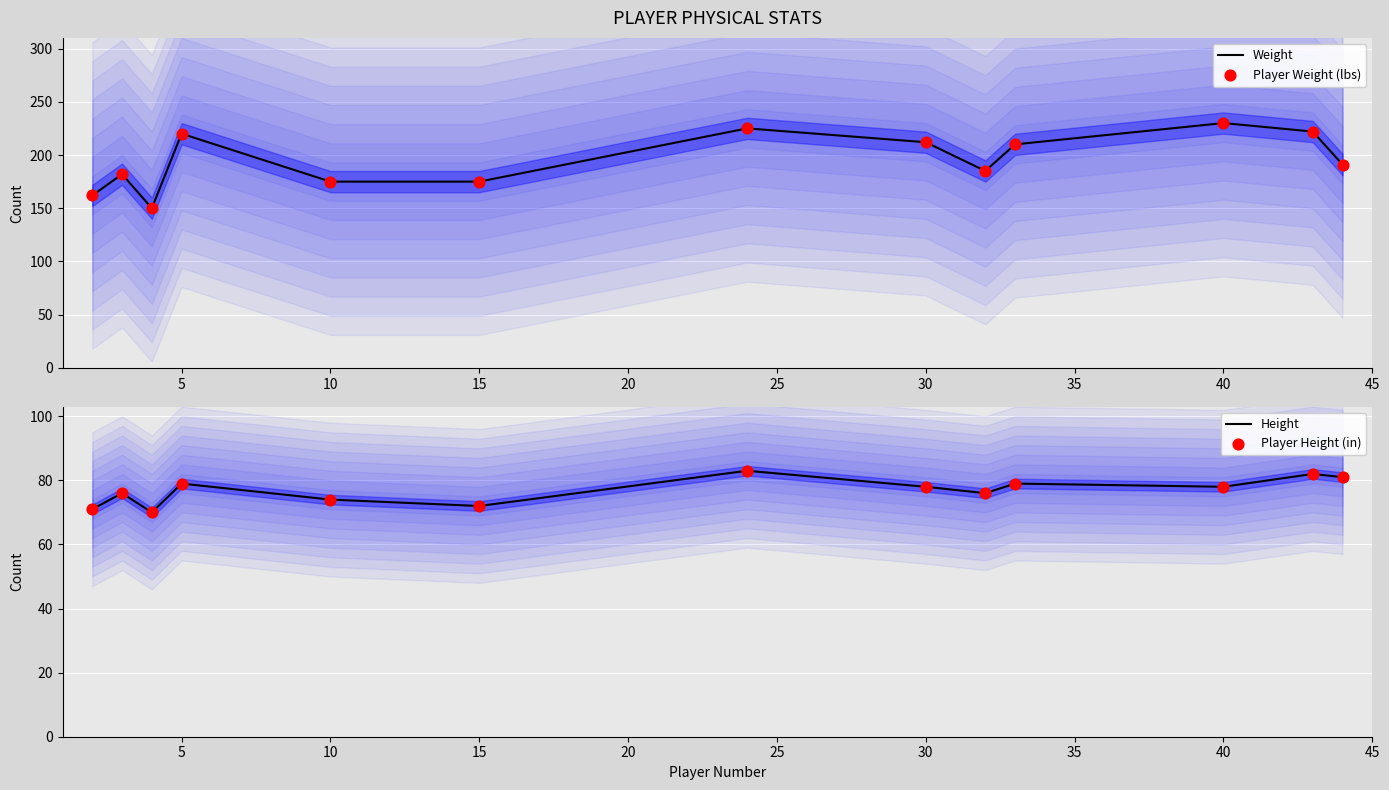

At how many categories does at least one series exceed 197?

6